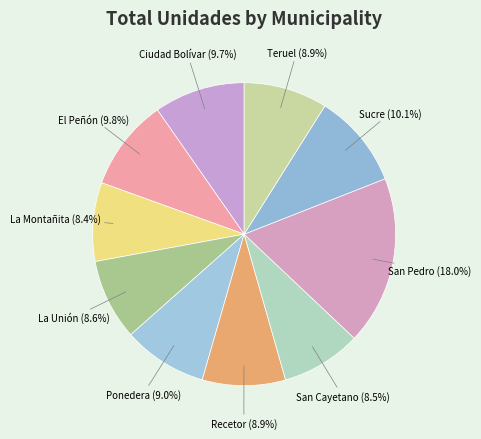

How many slices are in this pie chart?

10